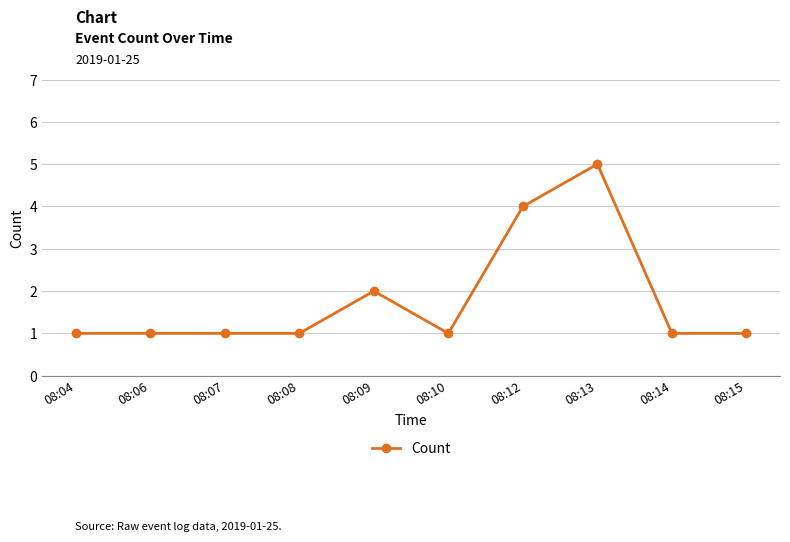

How many values are between 1 and 2?

8